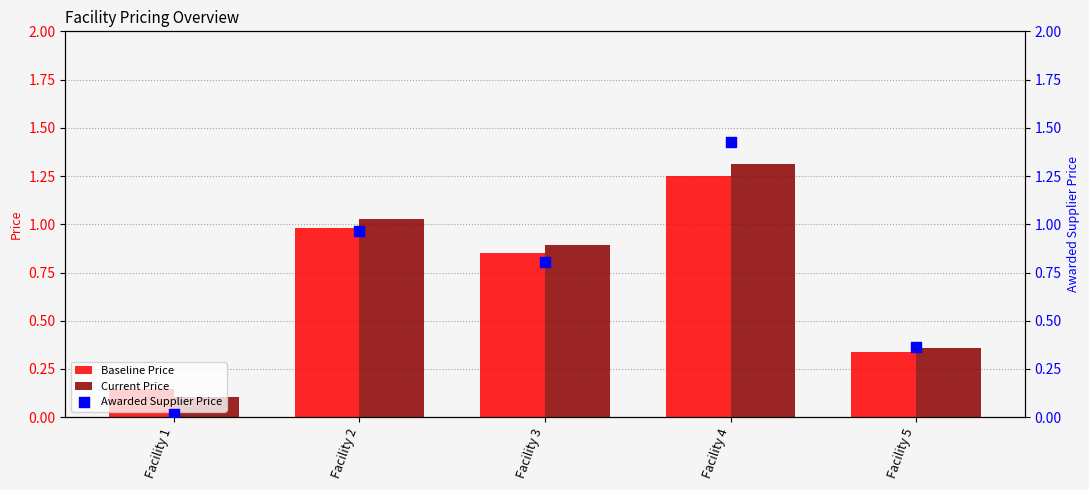

Which series reaches the maximum Y coordinate?

Awarded Supplier Price